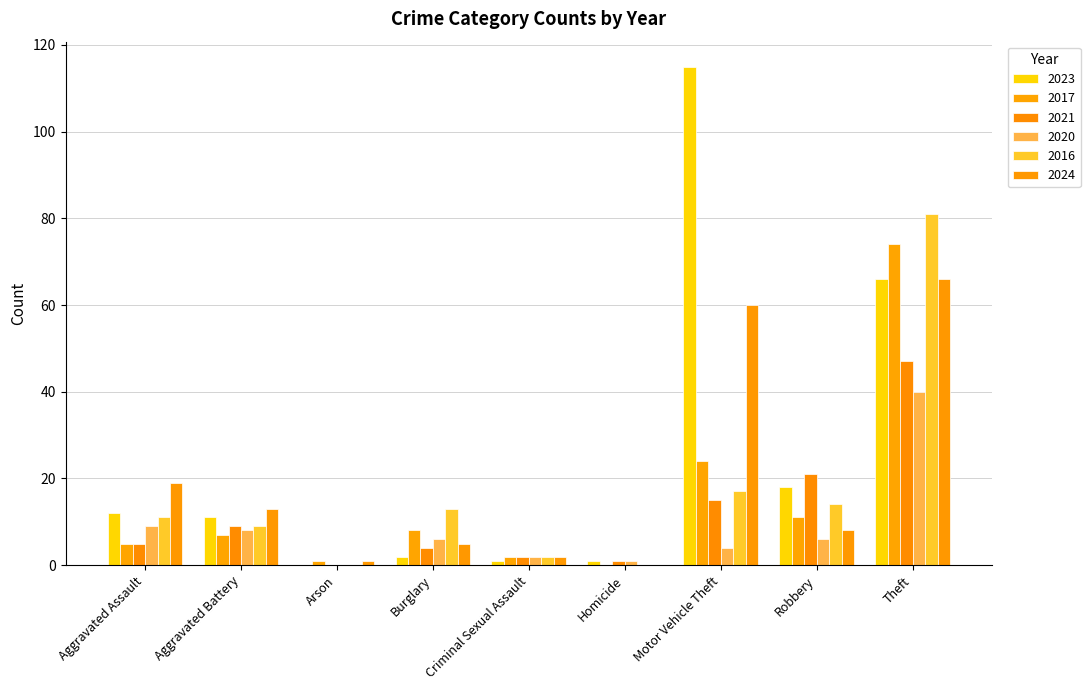

Between Aggravated Battery and Burglary, which series saw the biggest shift?

2023